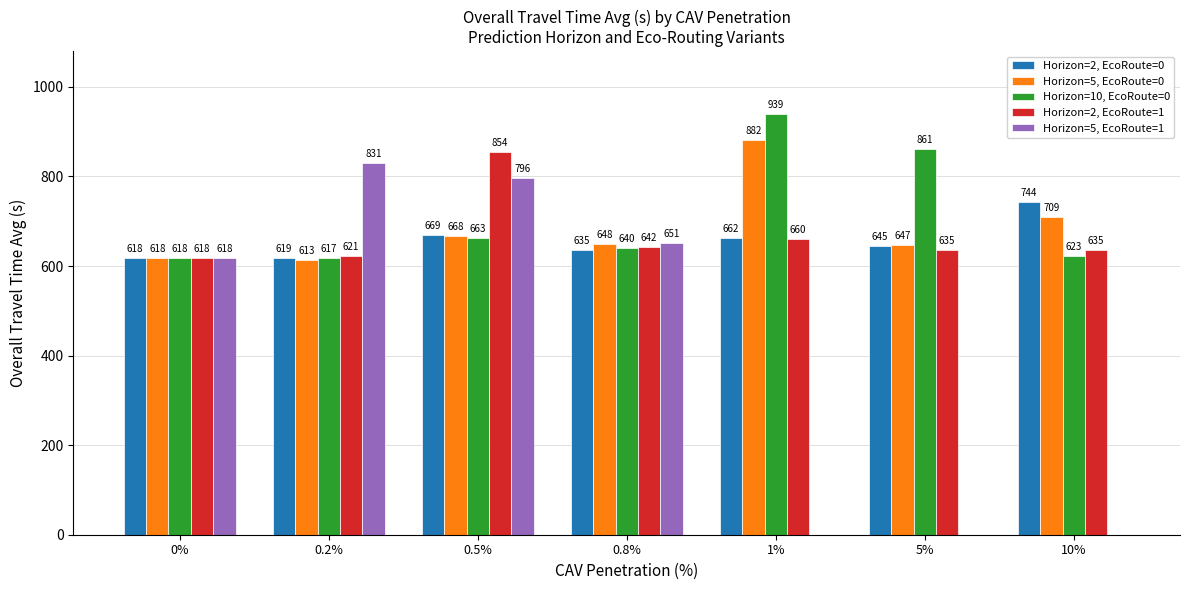

The Horizon=2, EcoRoute=1 series shows 388.8 at 1%. True or false?

False